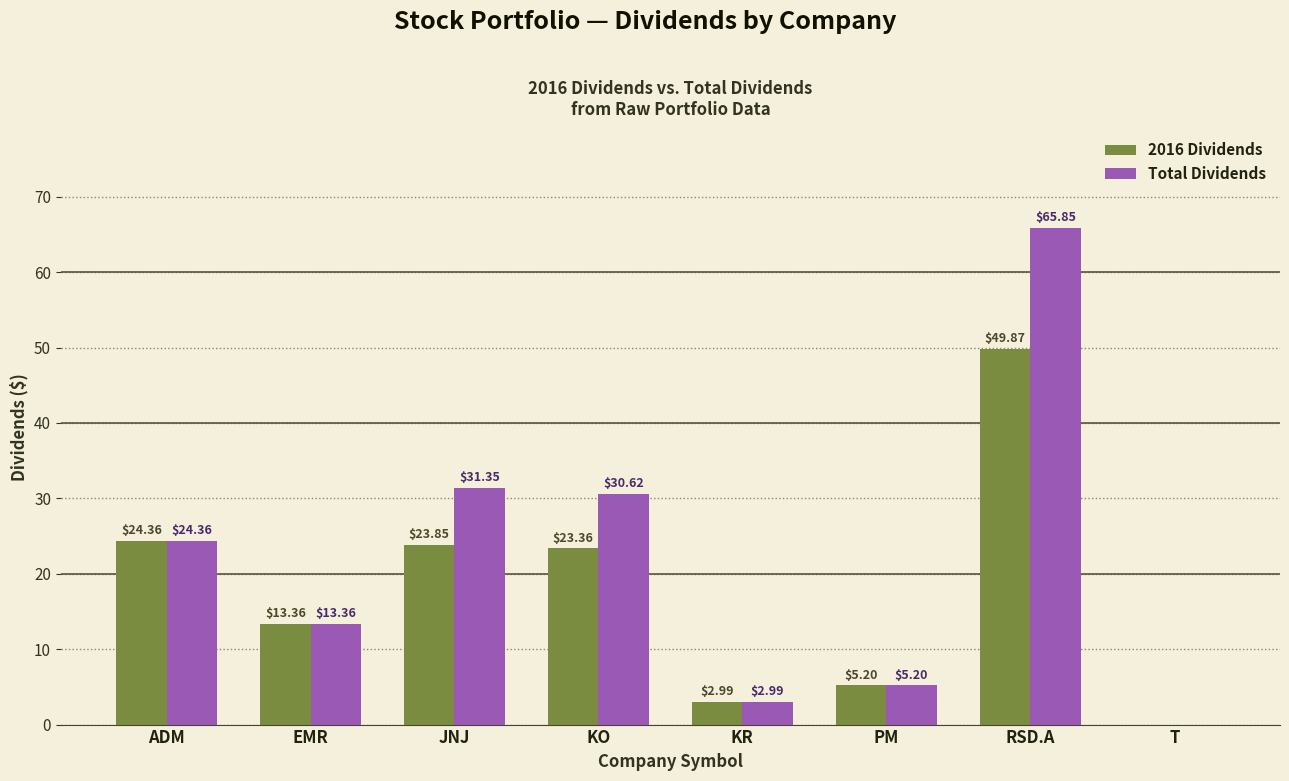

The value of 2016 Dividends at KO is 23.4. True or false?

True